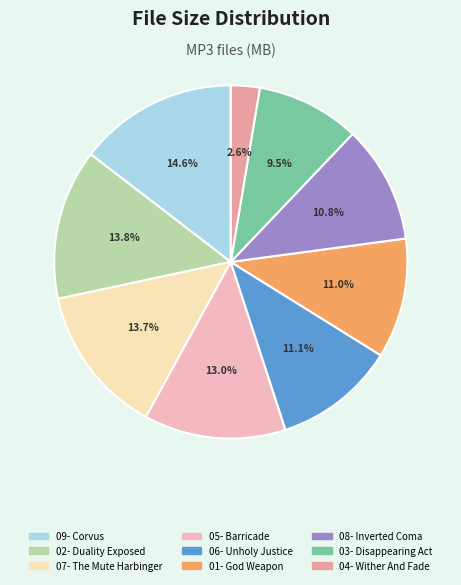

Does any single category account for the majority?

No